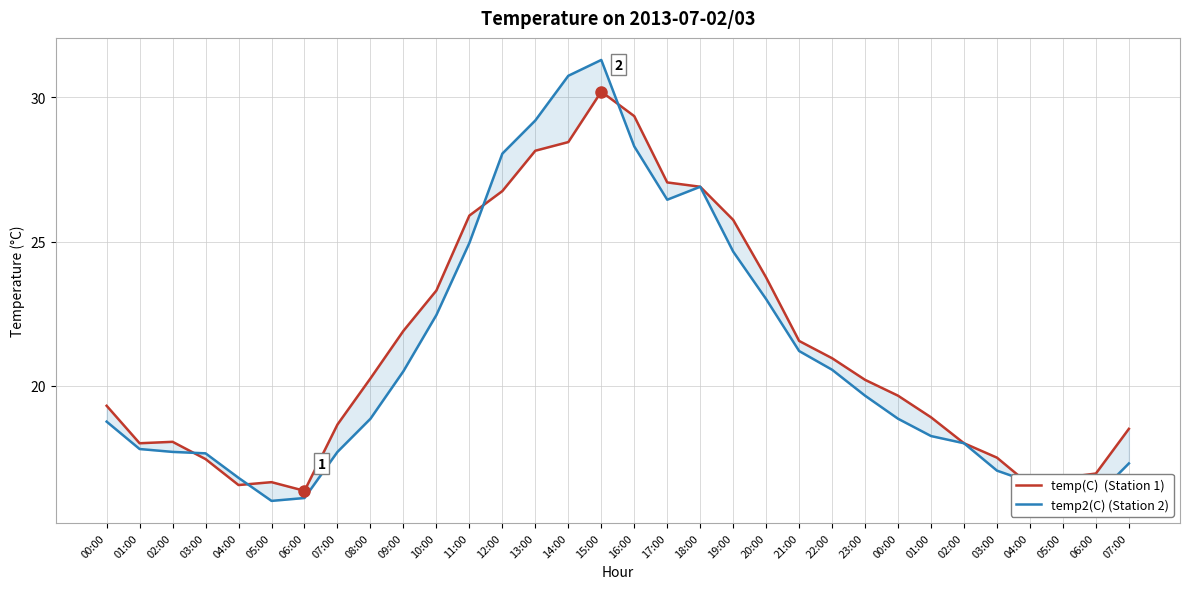

What is the label of the 1st point from the right?

07:00